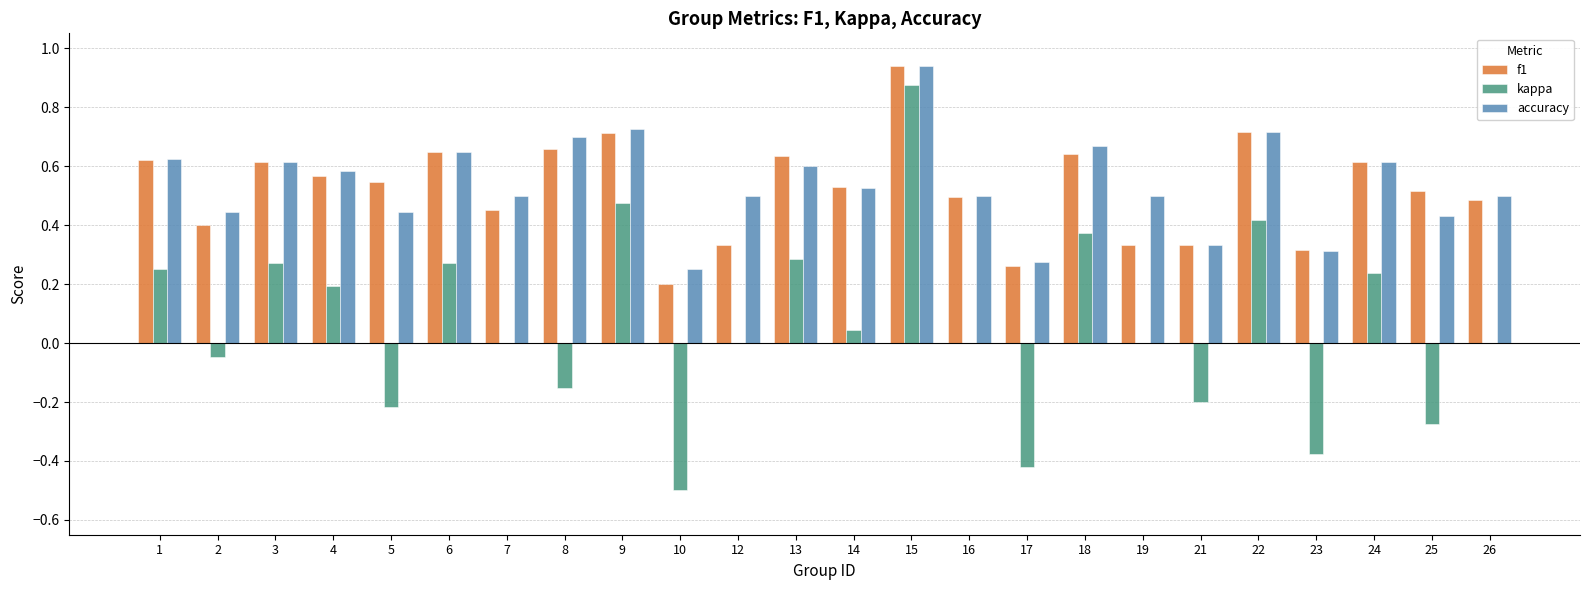

Between 6 and 10, which series saw the biggest shift?

kappa